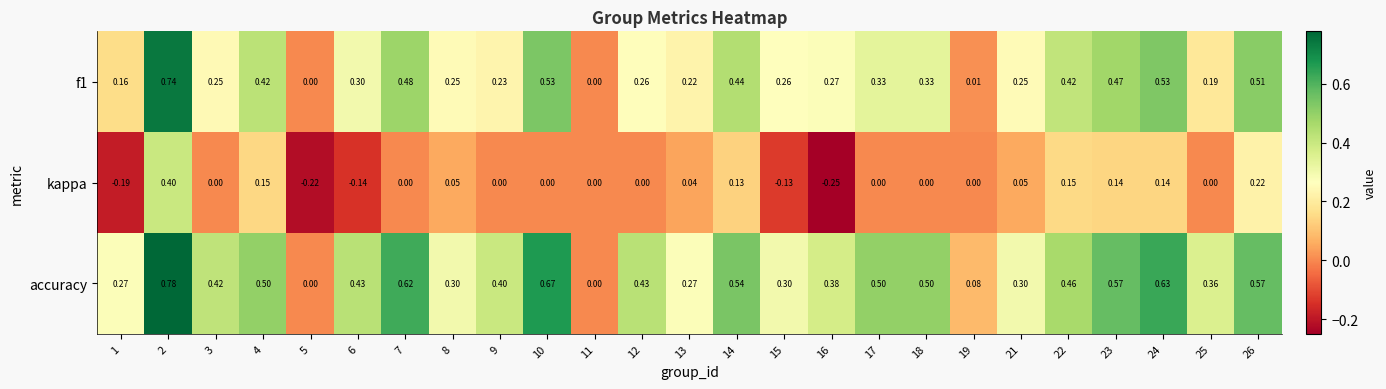

Which series has the largest total across all categories?

accuracy